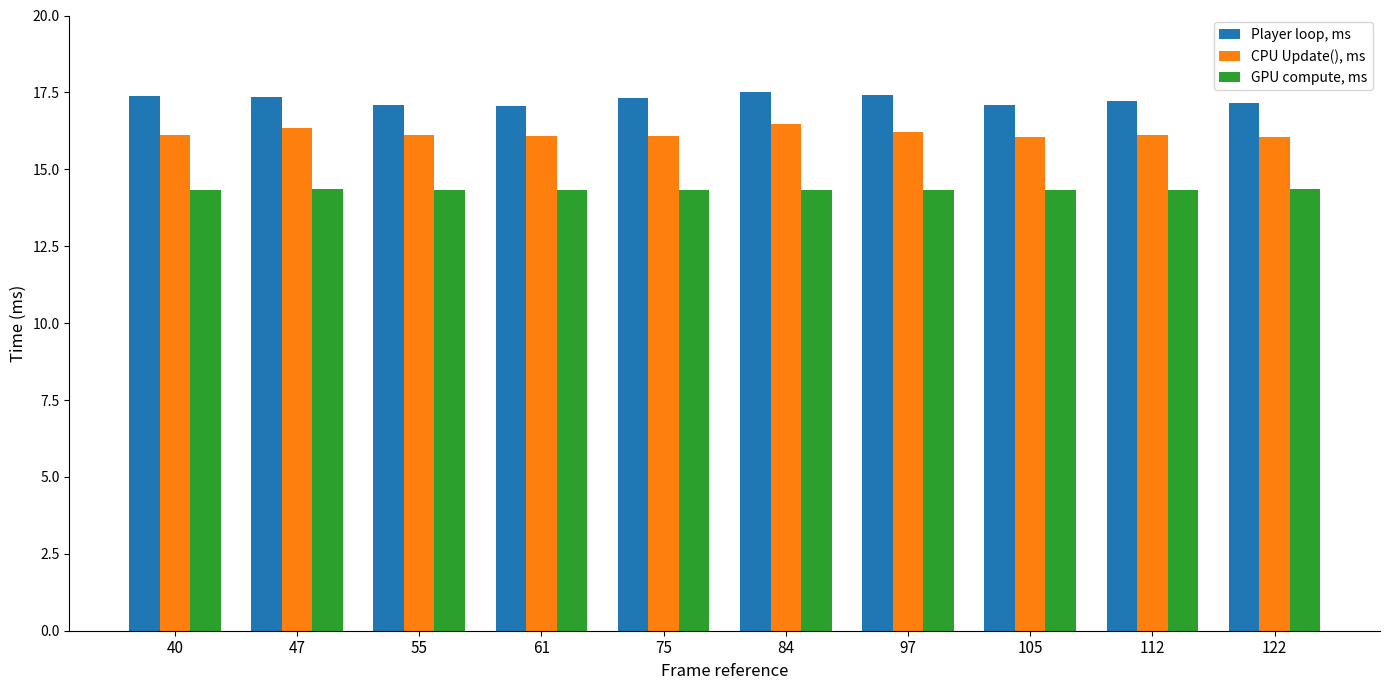

Count the GPU compute, ms values in the range 14 to 15.

10